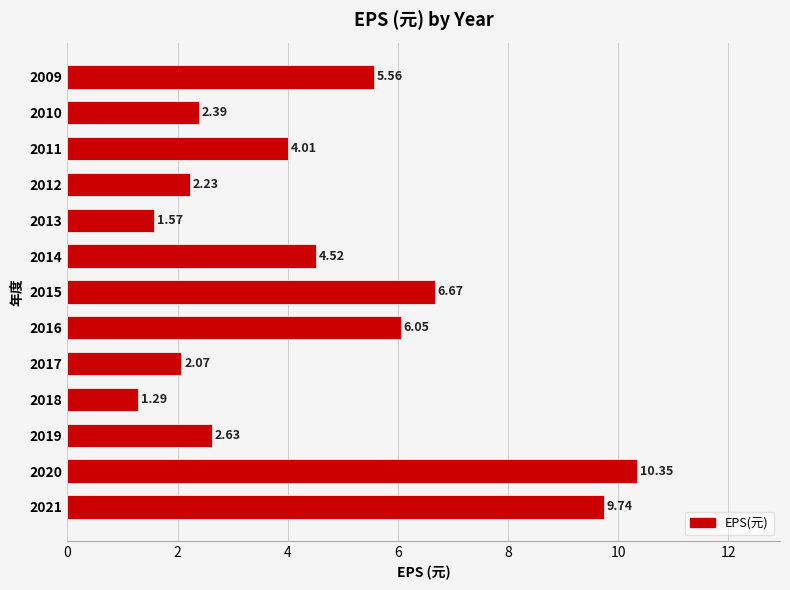

What is the sum of all values?

59.1